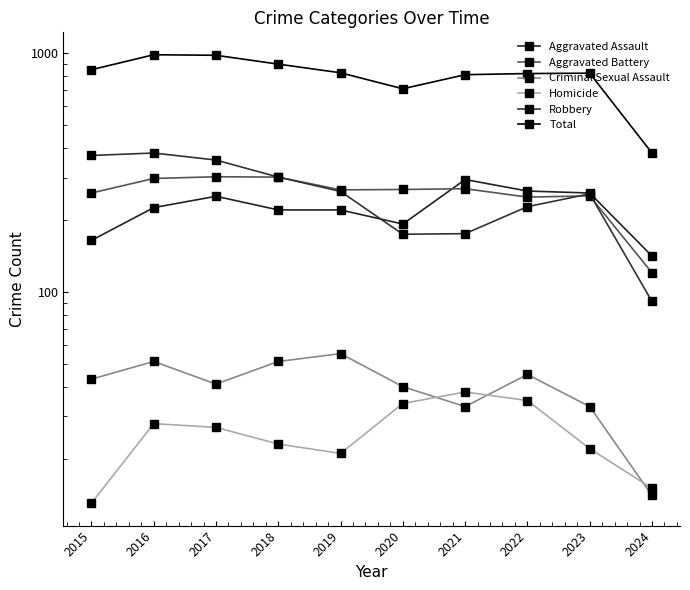

What is the value of the Total point at the 2nd from the left?

983